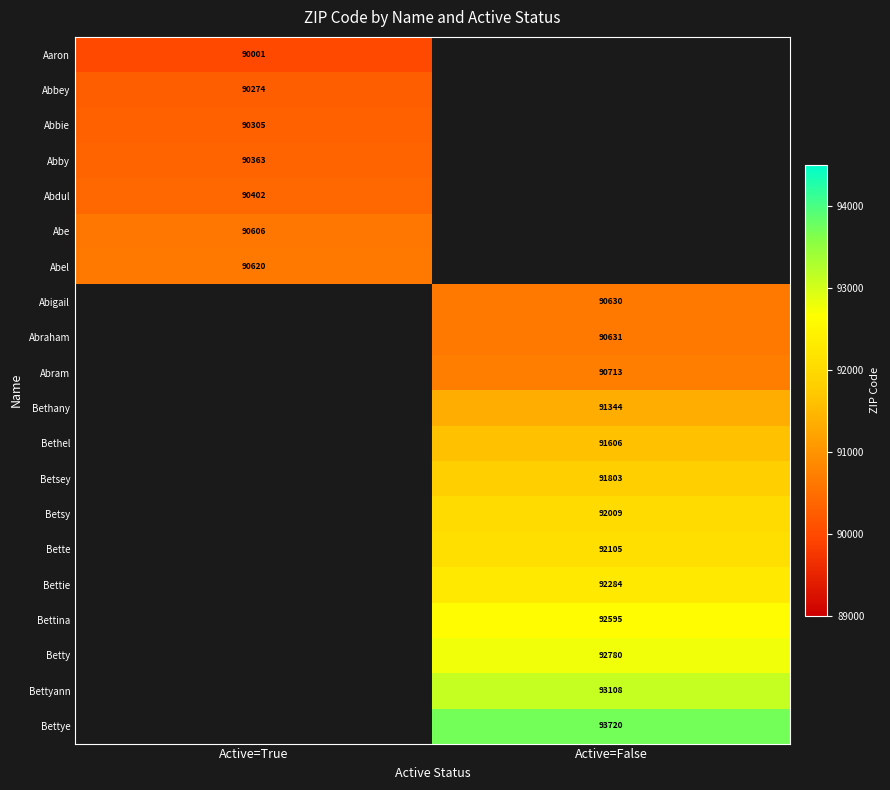

What is the difference between the highest and lowest values at Active=True?

619.0